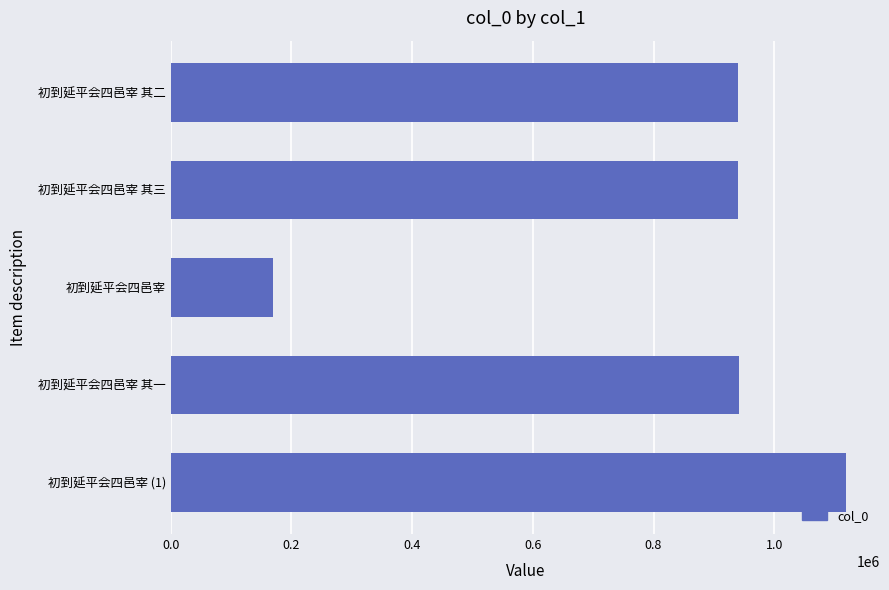

Between 初到延平会四邑宰 其三 and 初到延平会四邑宰 (1), which is larger?

初到延平会四邑宰 (1)